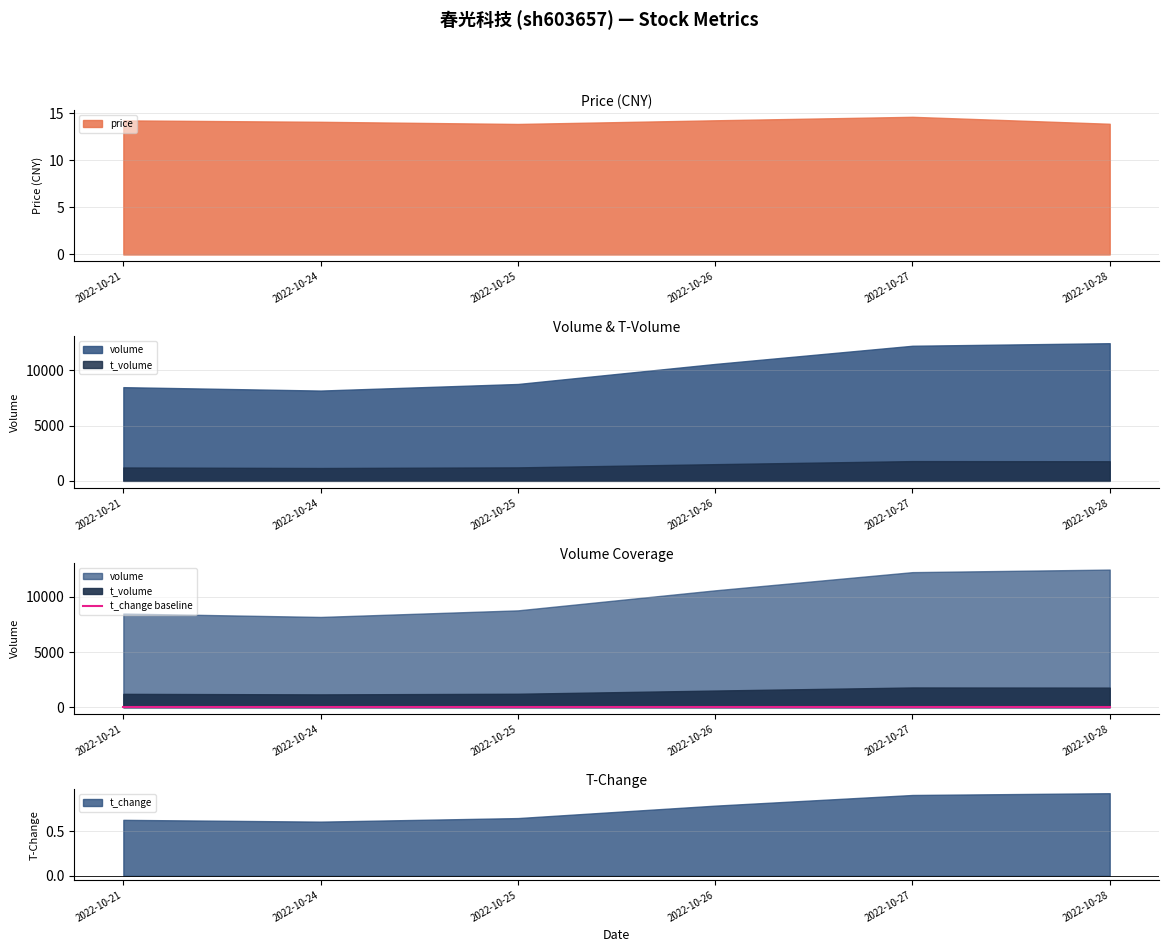

Reading left to right, transcribe all the data shown in this chart.

price: 14.3	14.1	13.9	14.3	14.6	13.9
volume: 8471.0	8164.0	8759.0	10570.0	12215.0	12446.0
t_volume: 1210.0	1162.0	1219.0	1510.0	1787.0	1774.0
t_change: 0.6	0.6	0.7	0.8	0.9	0.9